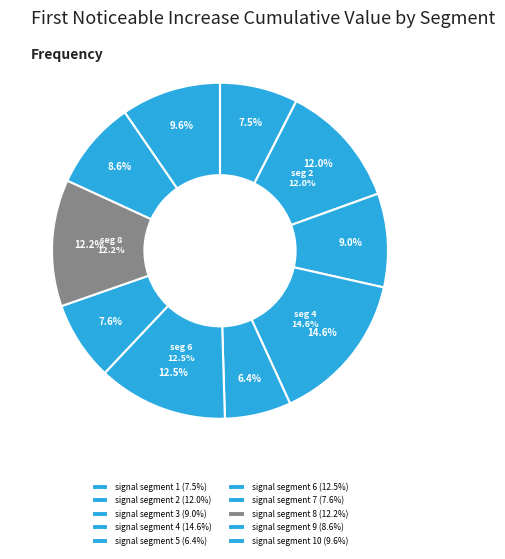

To the nearest percent, what is the average slice percentage?

10%